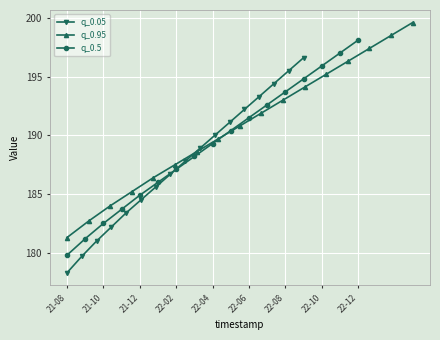

What is the value of the q_0.05 point at the 8th from the left?

186.7